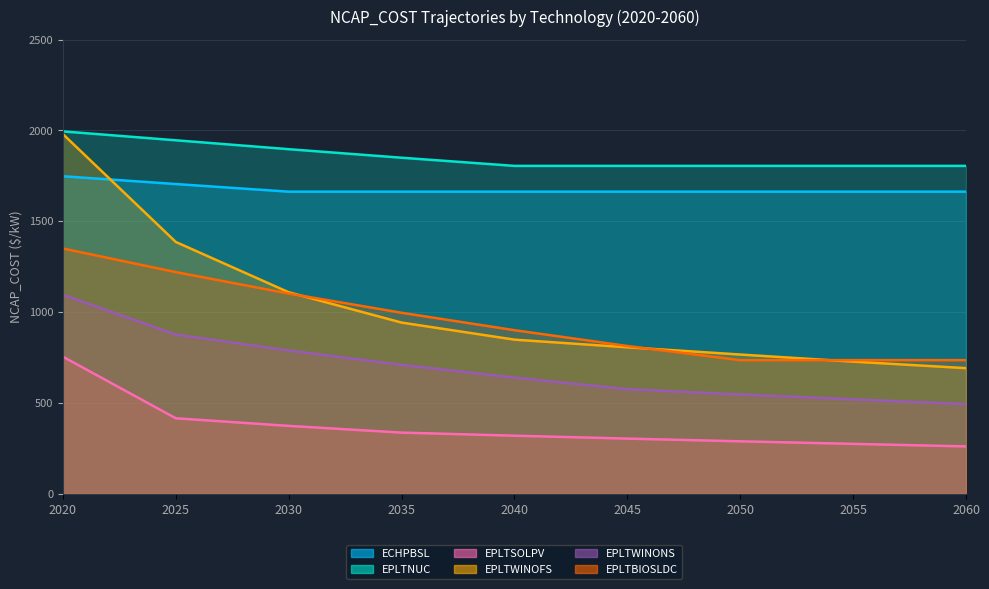

How many lines are shown in the chart?

6